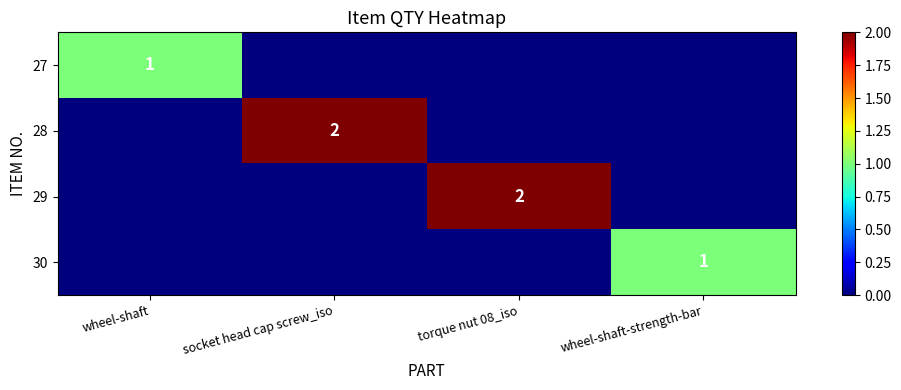

True or false: 29 has a value of 2 at torque nut 08_iso.

True